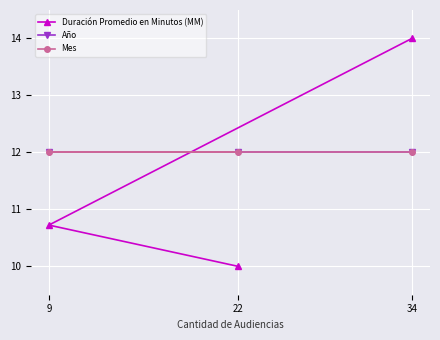

Rank the series at 34 from lowest to highest value.

Año, Mes, Duración Promedio en Minutos (MM)